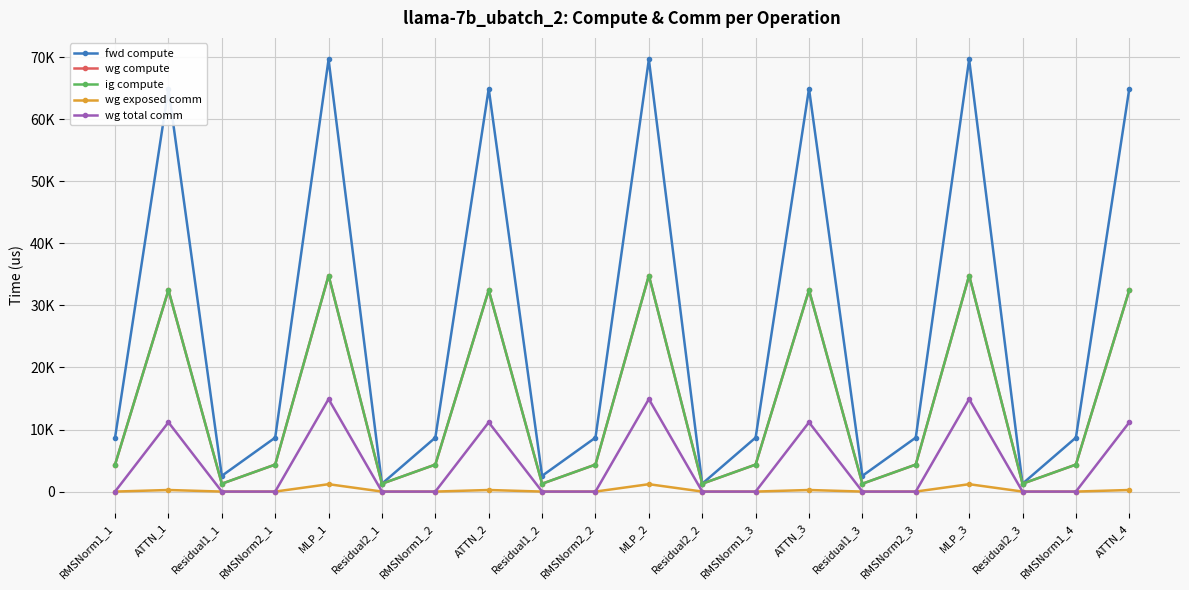

Is this an area chart (filled region under the line)?

No